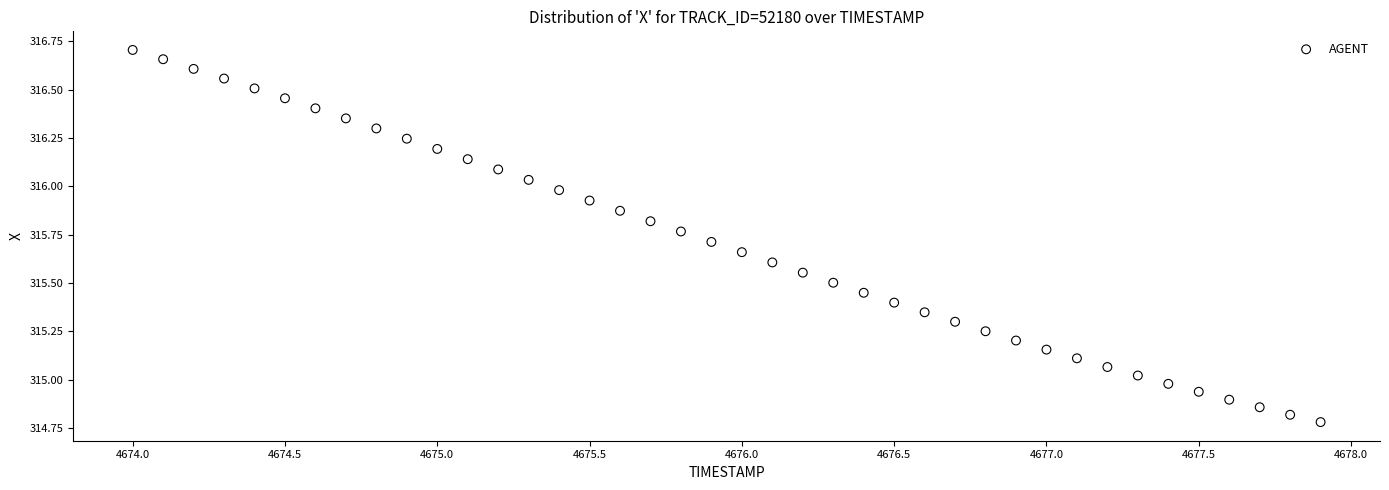

What is the range of X values (max minus min)?

3.9